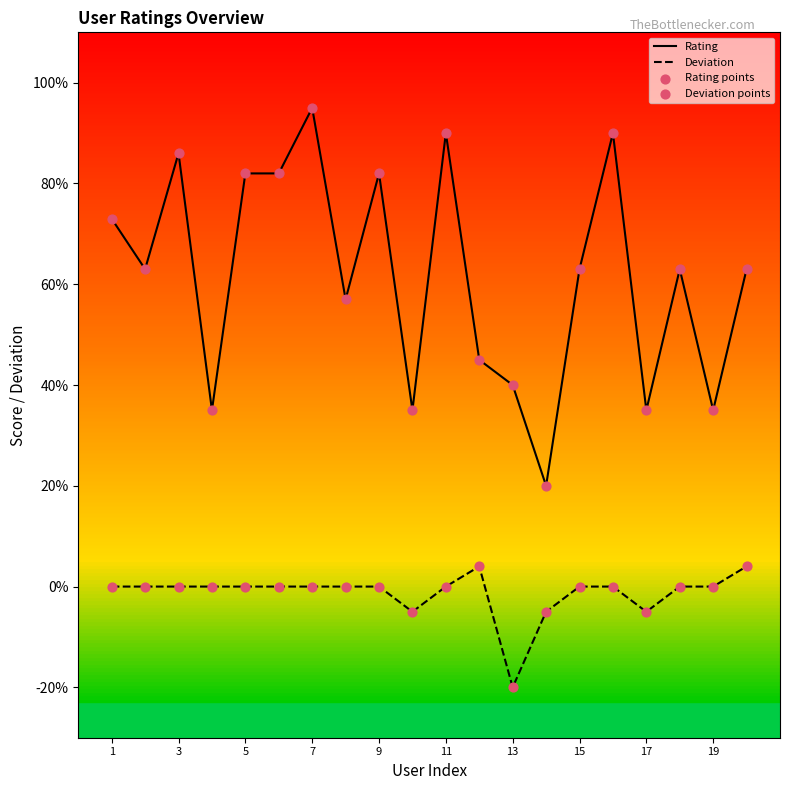

At how many categories does at least one series exceed 14?

20